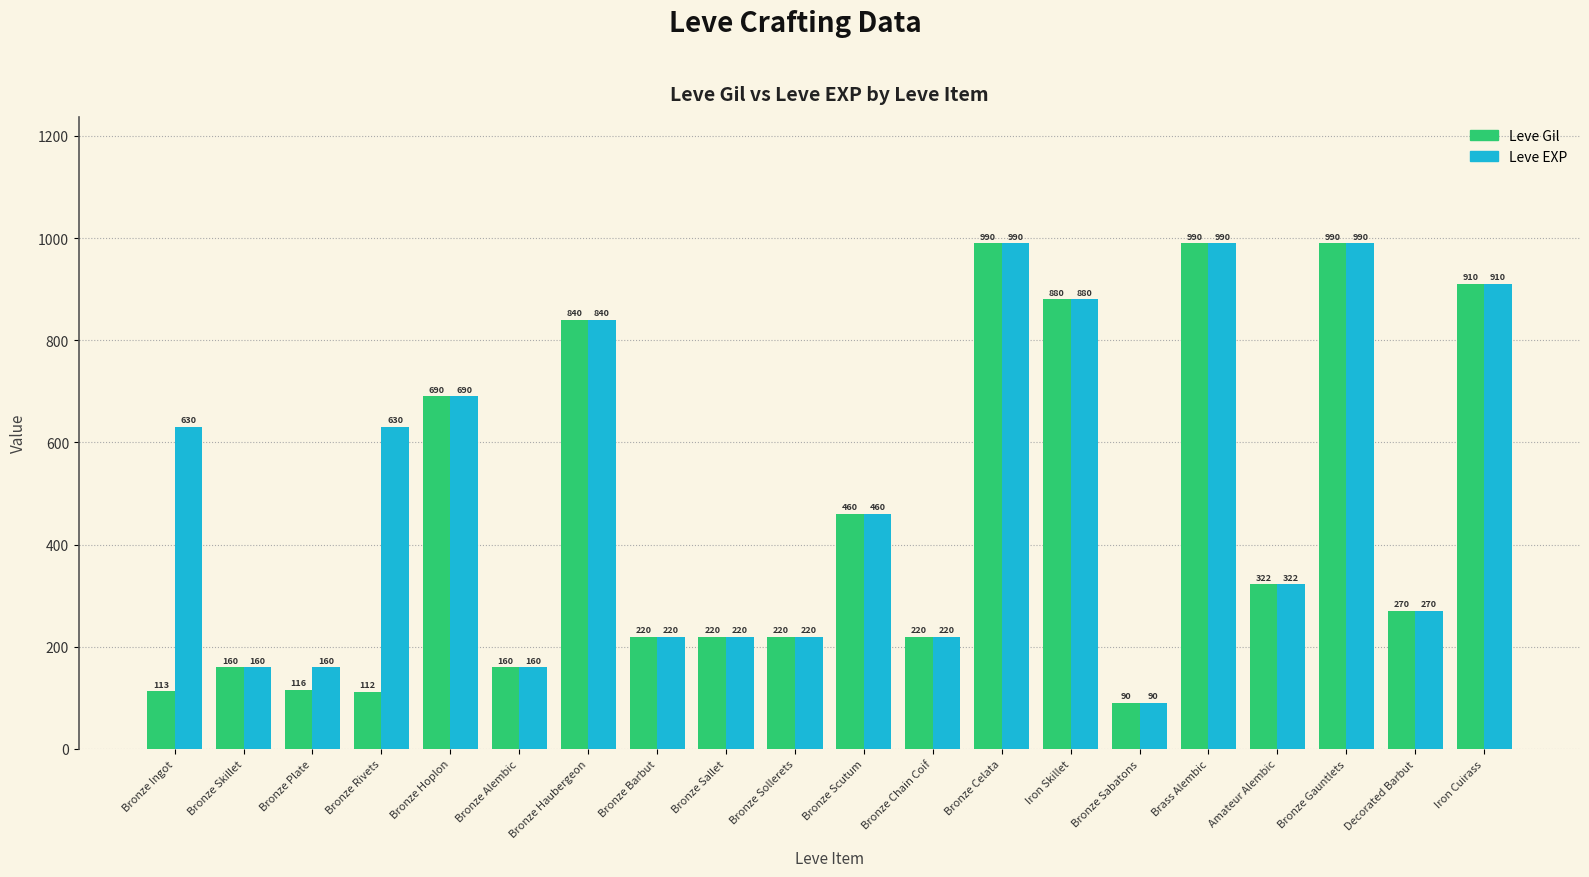

At Bronze Rivets, list the series in order from smallest to largest.

Leve Gil, Leve EXP